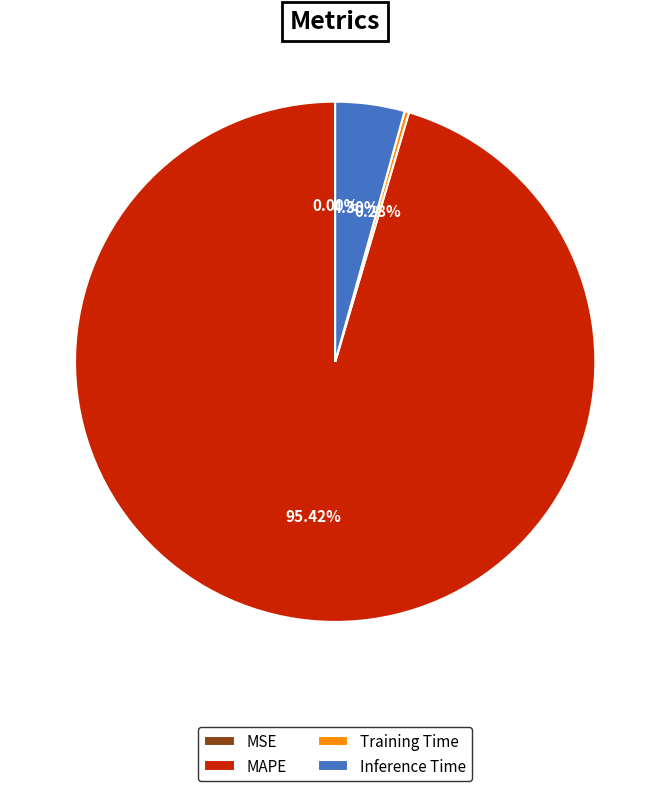

Do Inference Time and MAPE together represent more than half of the pie?

Yes